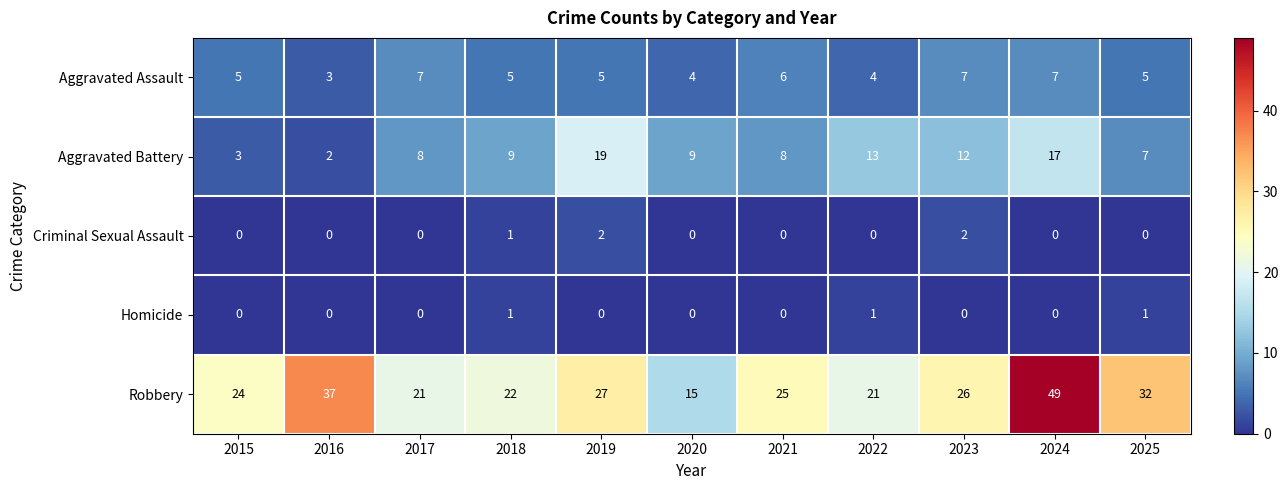

Count the Homicide values in the range 0 to 1.

11